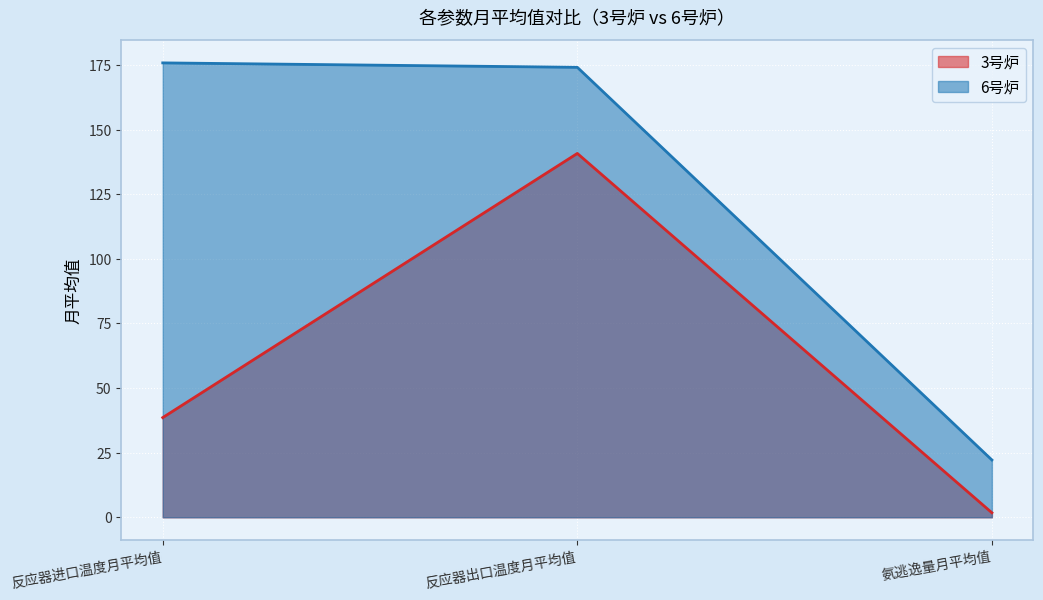

What are all the series names shown in the legend?

3号炉, 6号炉